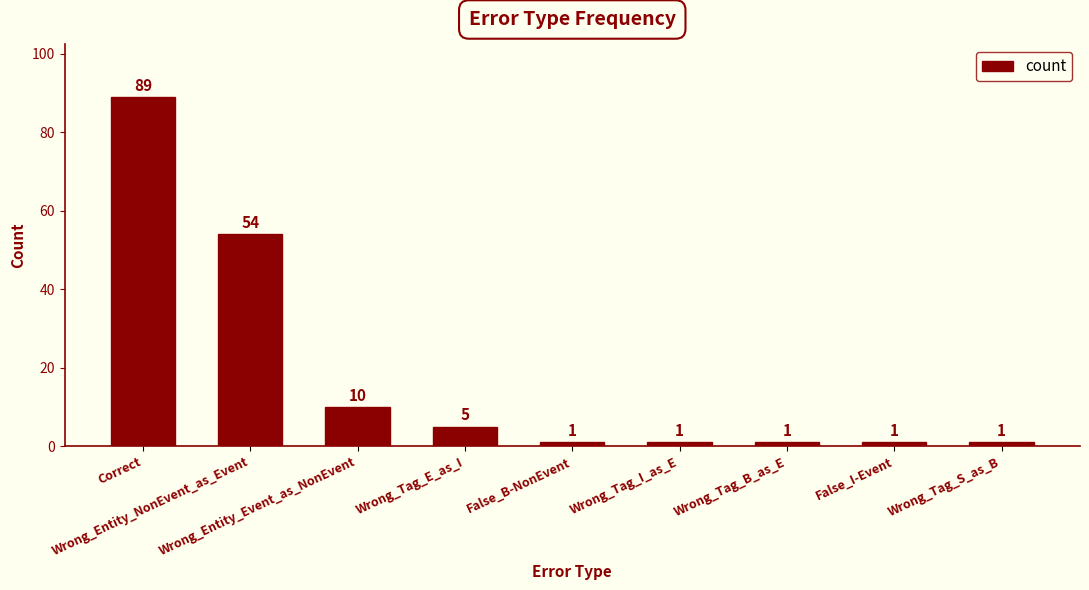

What is the average value?

18